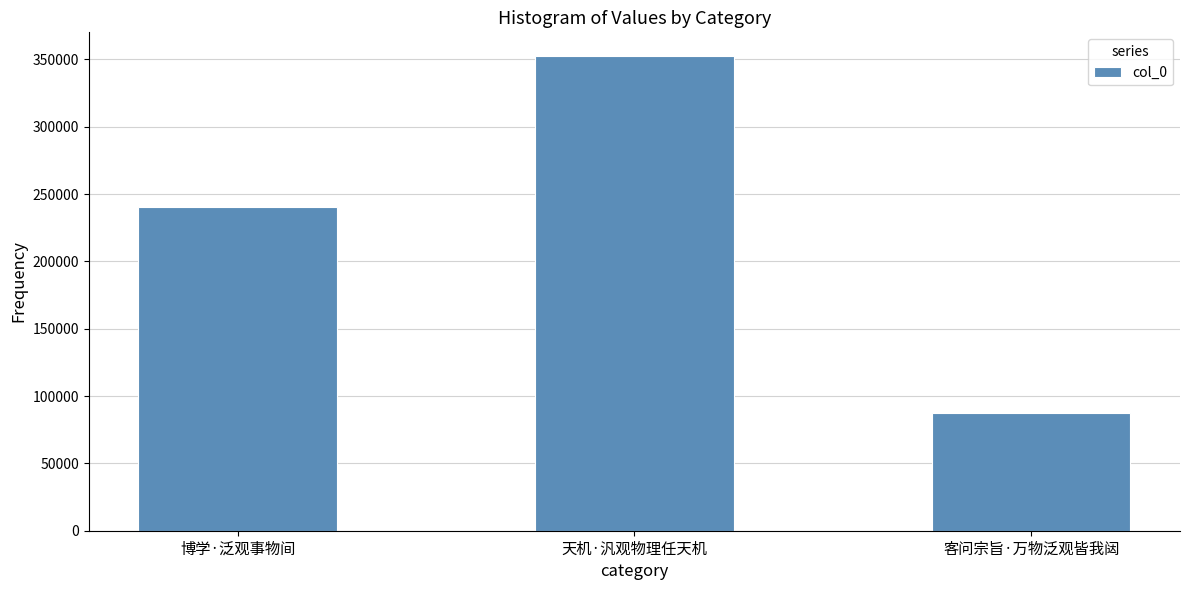

What is the change in value from 博学·泛观事物间 to 天机·汎观物理任天机?

+112272